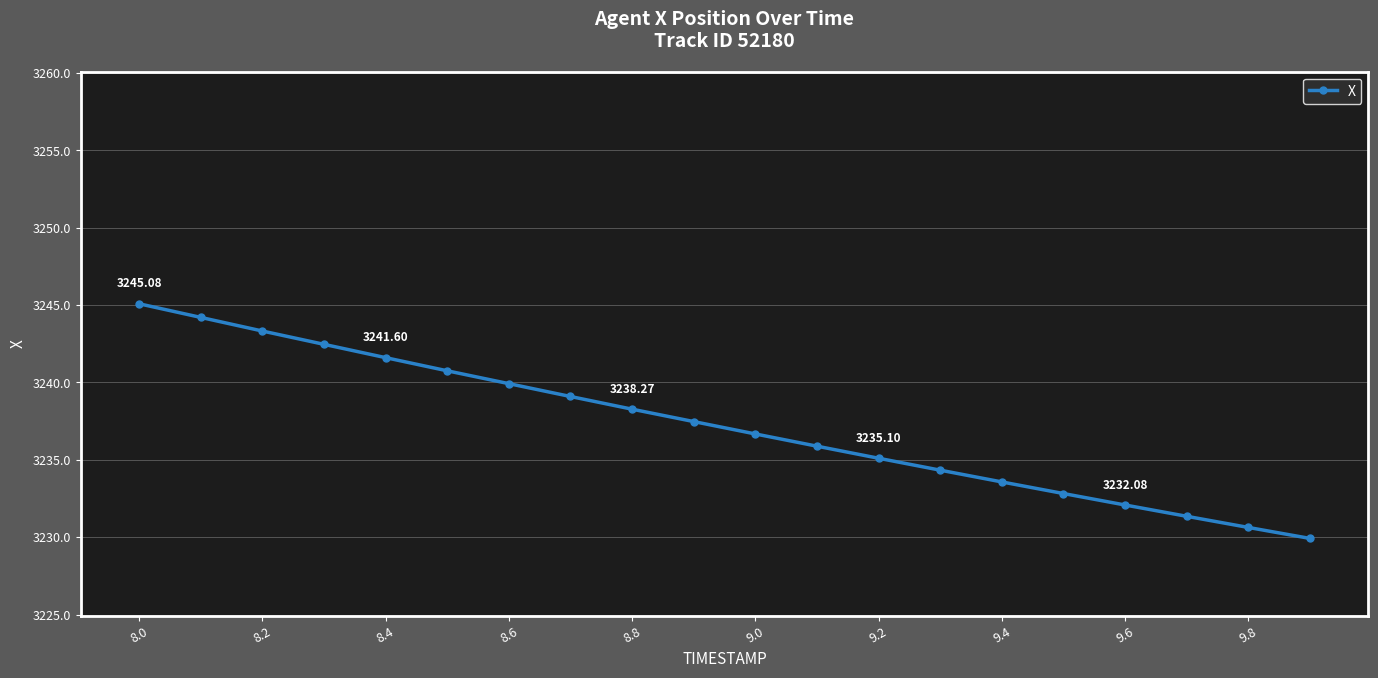

How many data points are less than 3237?

10